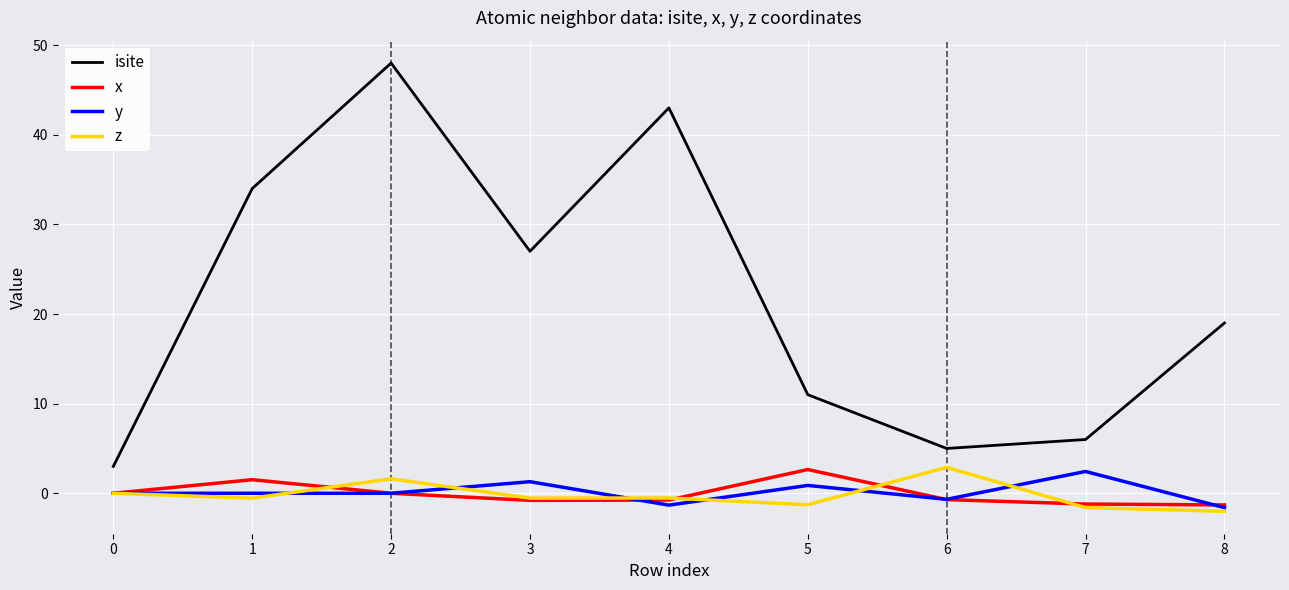

The value of isite at 2 is 48.0. True or false?

True